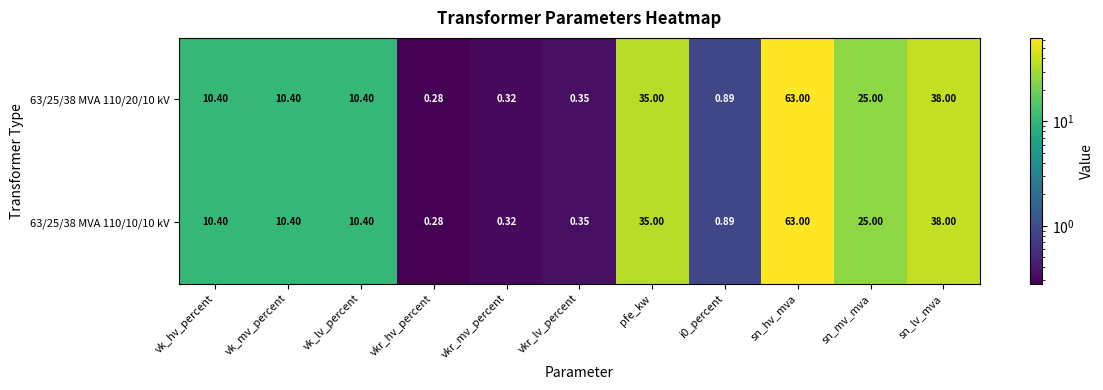

At which label is 63/25/38 MVA 110/10/10 kV closest to 31?

pfe_kw